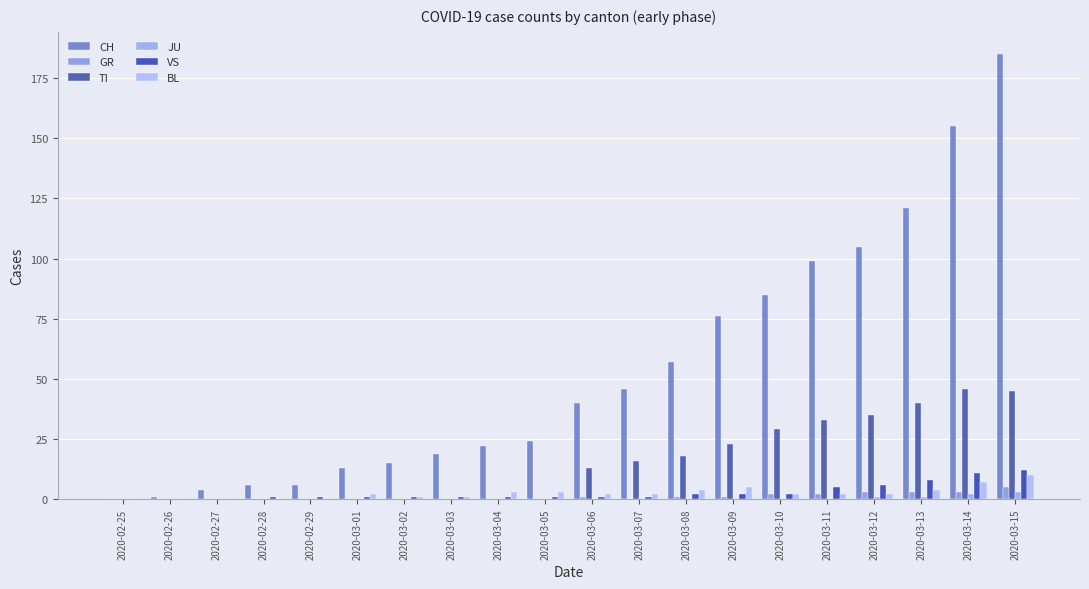

At which label is BL closest to 5?

2020-03-09